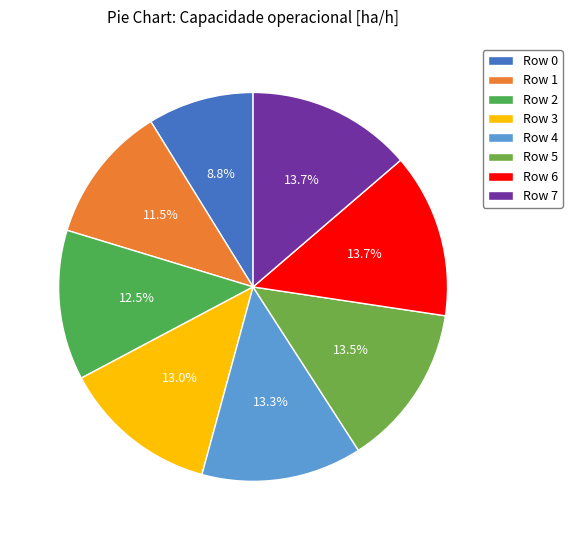

How many slices are in this pie chart?

8